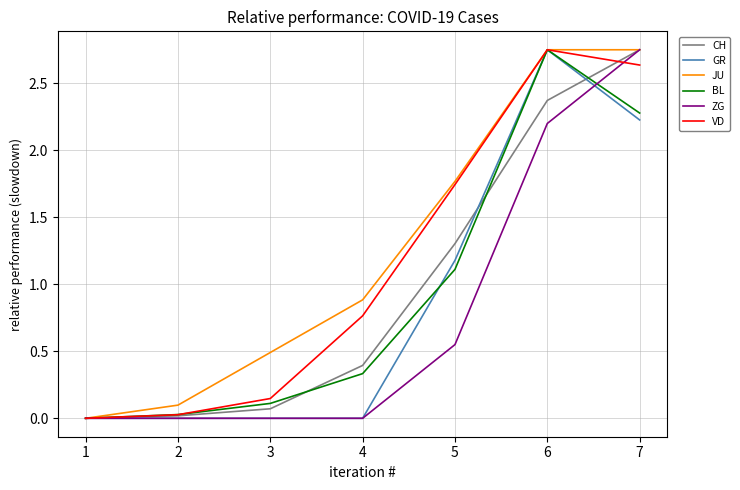

At which label is VD closest to 1?

4